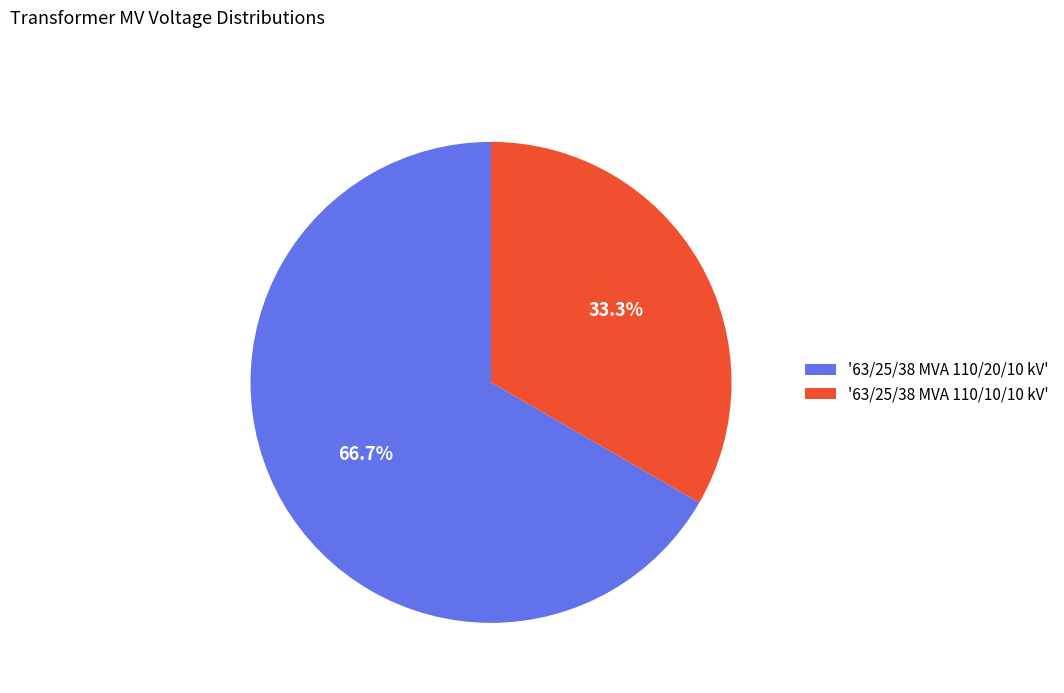

Which category has the smallest portion of the pie?

'63/25/38 MVA 110/10/10 kV'